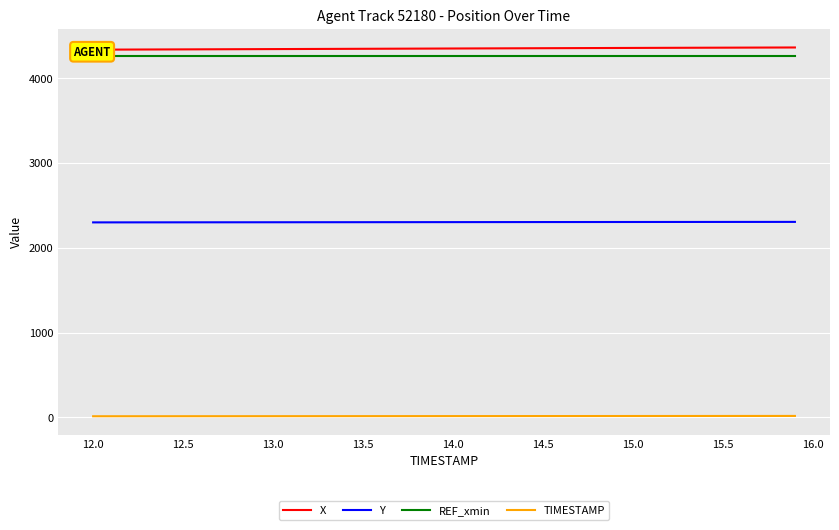

True or false: TIMESTAMP and X intersect in this chart.

False